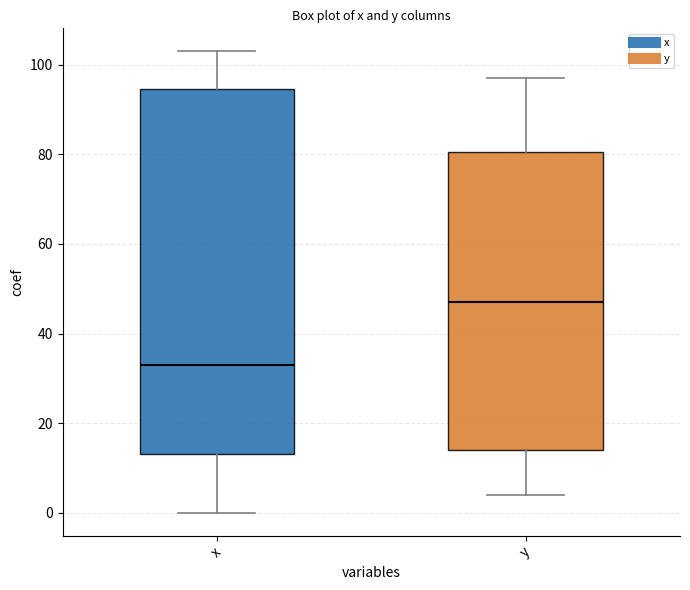

Comparing the boxes themselves (not the whiskers), which one is the tallest?

x